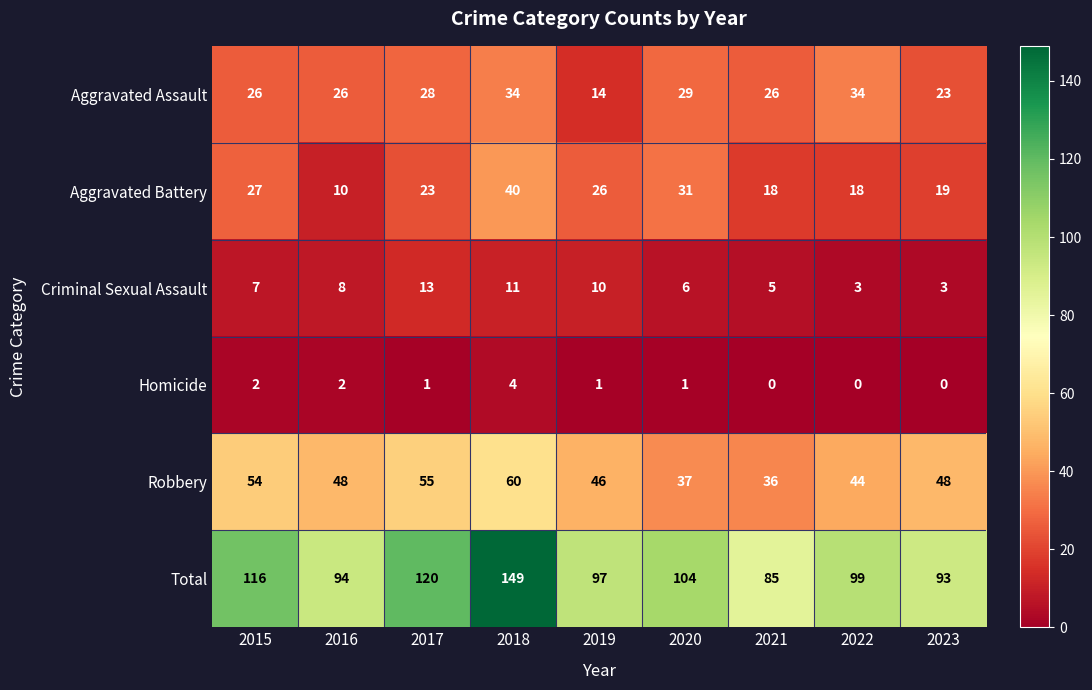

The Criminal Sexual Assault series shows 1 at 2022. True or false?

False